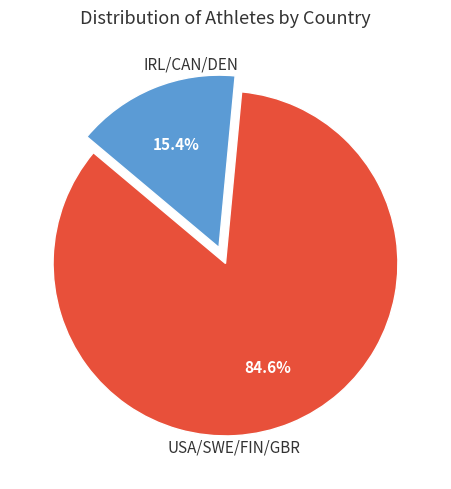

What is the smallest slice in the pie chart?

IRL/CAN/DEN